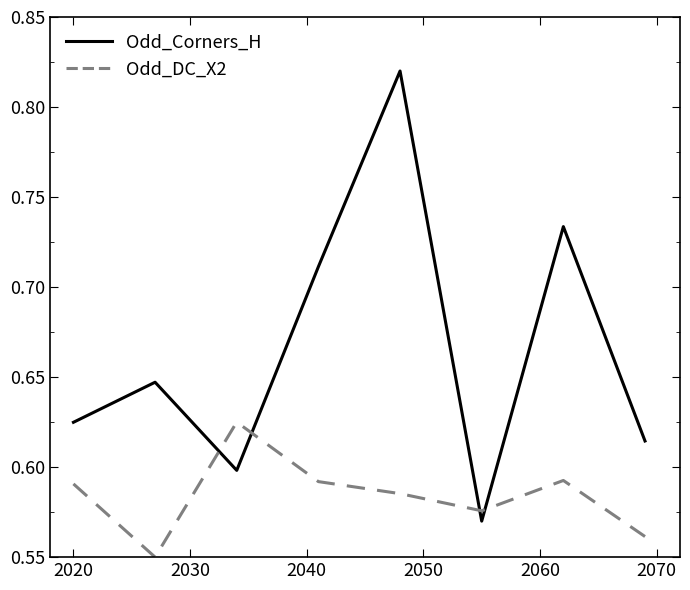

Is this an area chart (filled region under the line)?

No